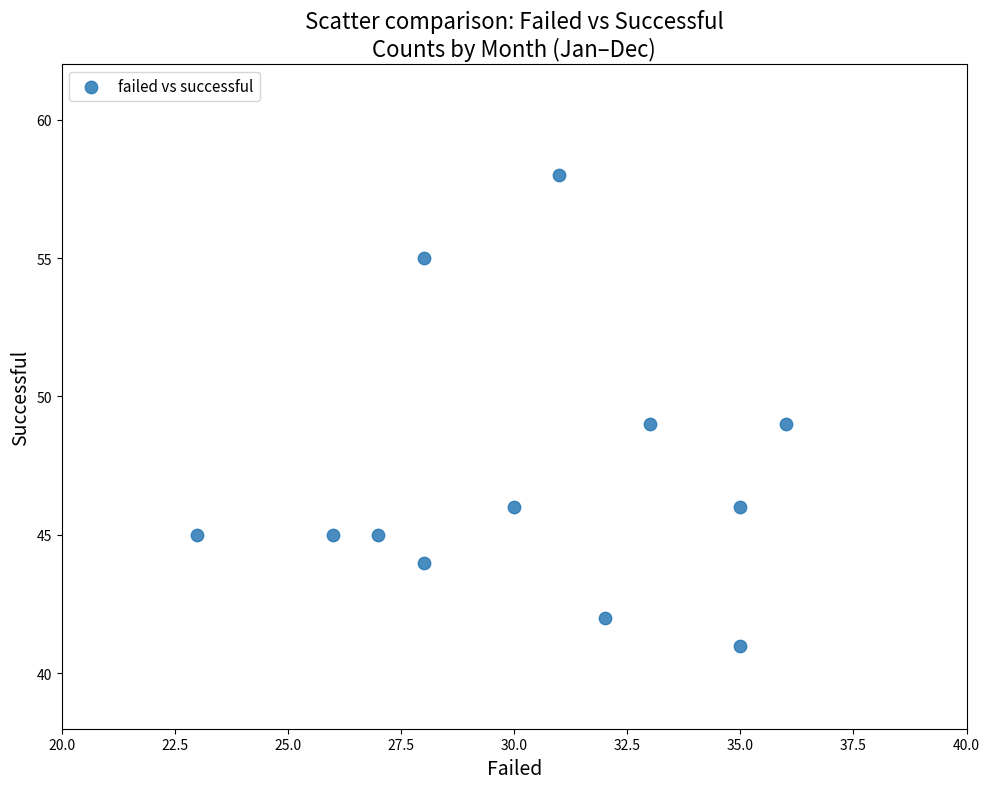

What is the range of Y values (max minus min)?

17